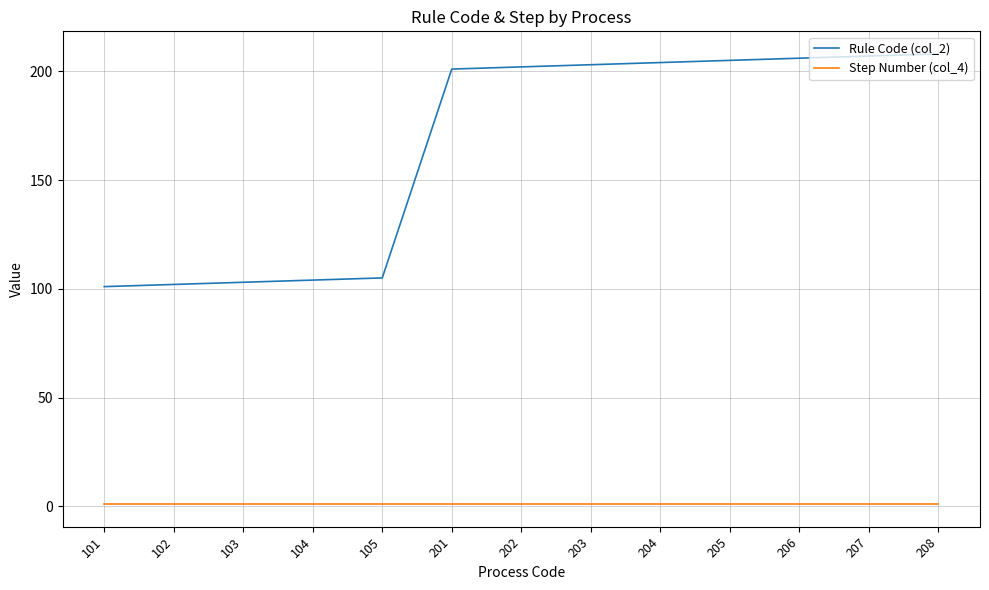

True or false: Step Number (col_4) and Rule Code (col_2) cross at least once.

False